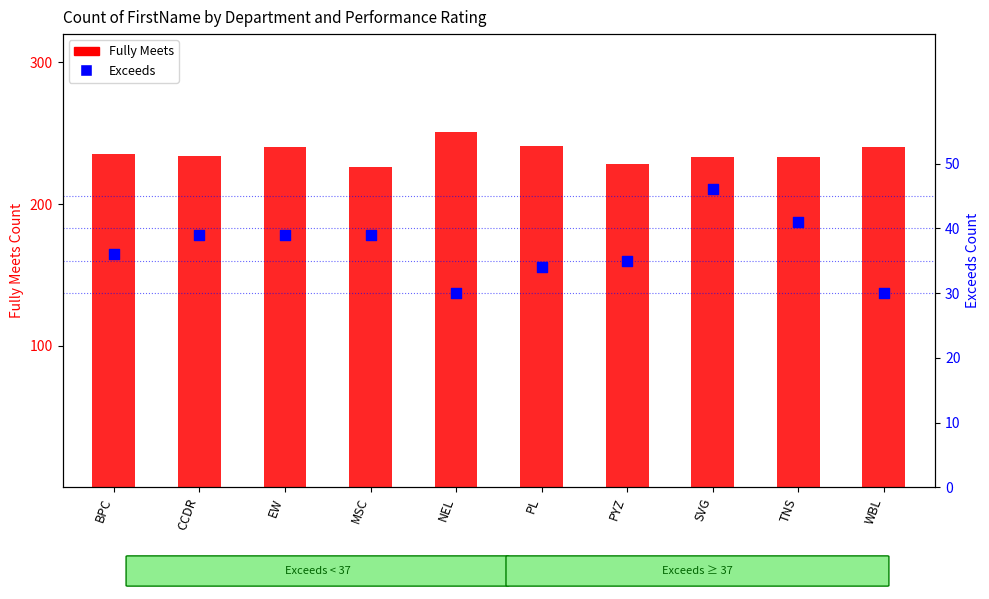

At which category is the sum across all series the highest?

NEL